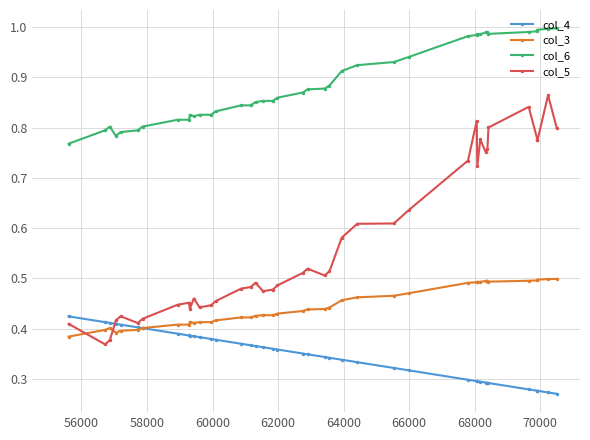

True or false: col_5 and col_6 cross at least once.

False